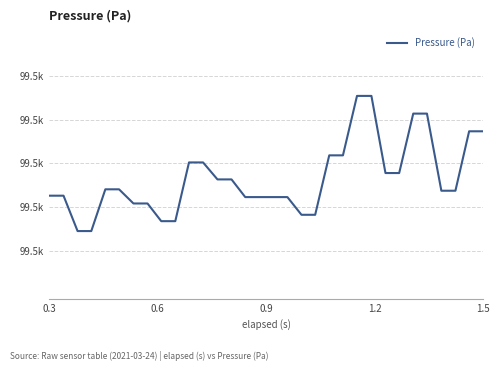

Does the chart display data point markers on the line(s)?

No